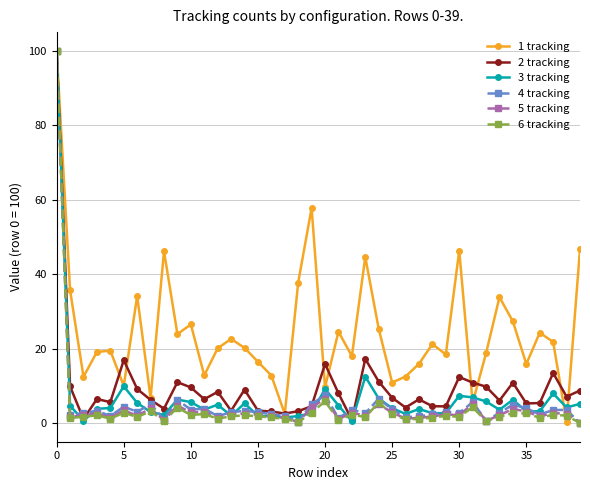

Which series has the largest total across all categories?

1 tracking